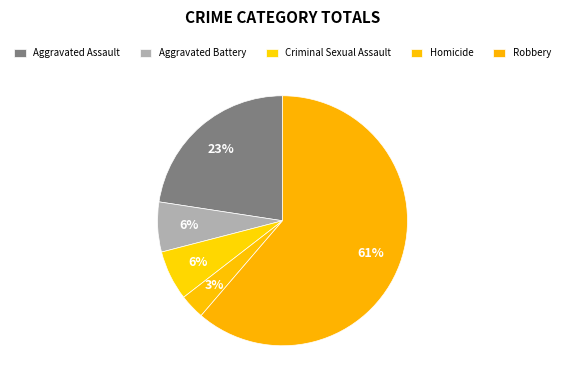

How many slices are in this pie chart?

5